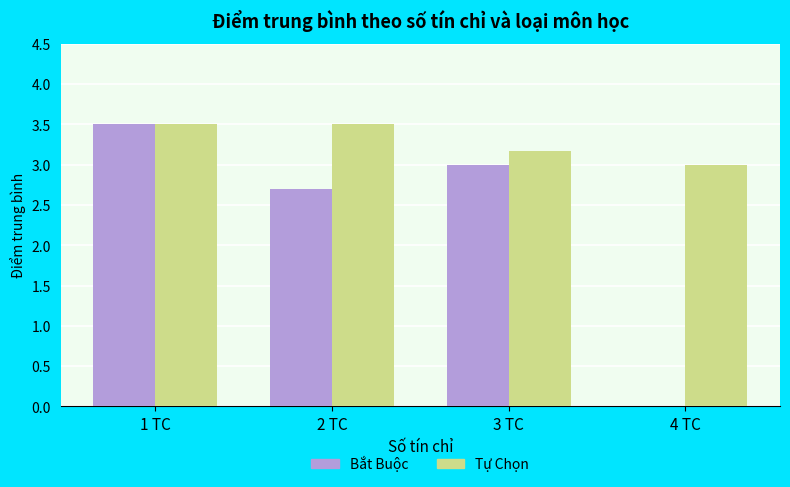

The value of Bắt Buộc at 2 TC is 1.2. True or false?

False